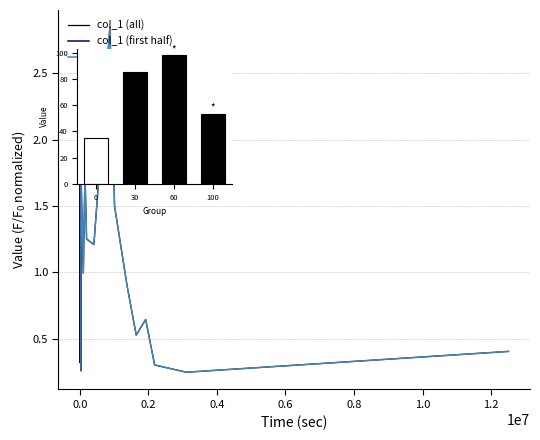

What is the difference between the maximum and minimum values?

2.6